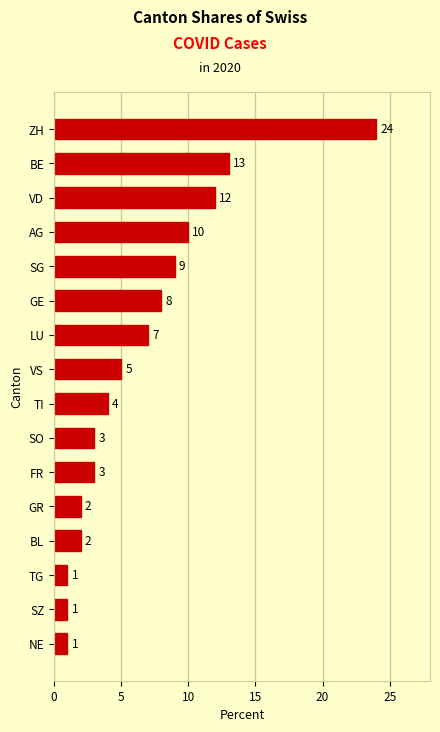

Which label corresponds to the largest value in the chart?

ZH